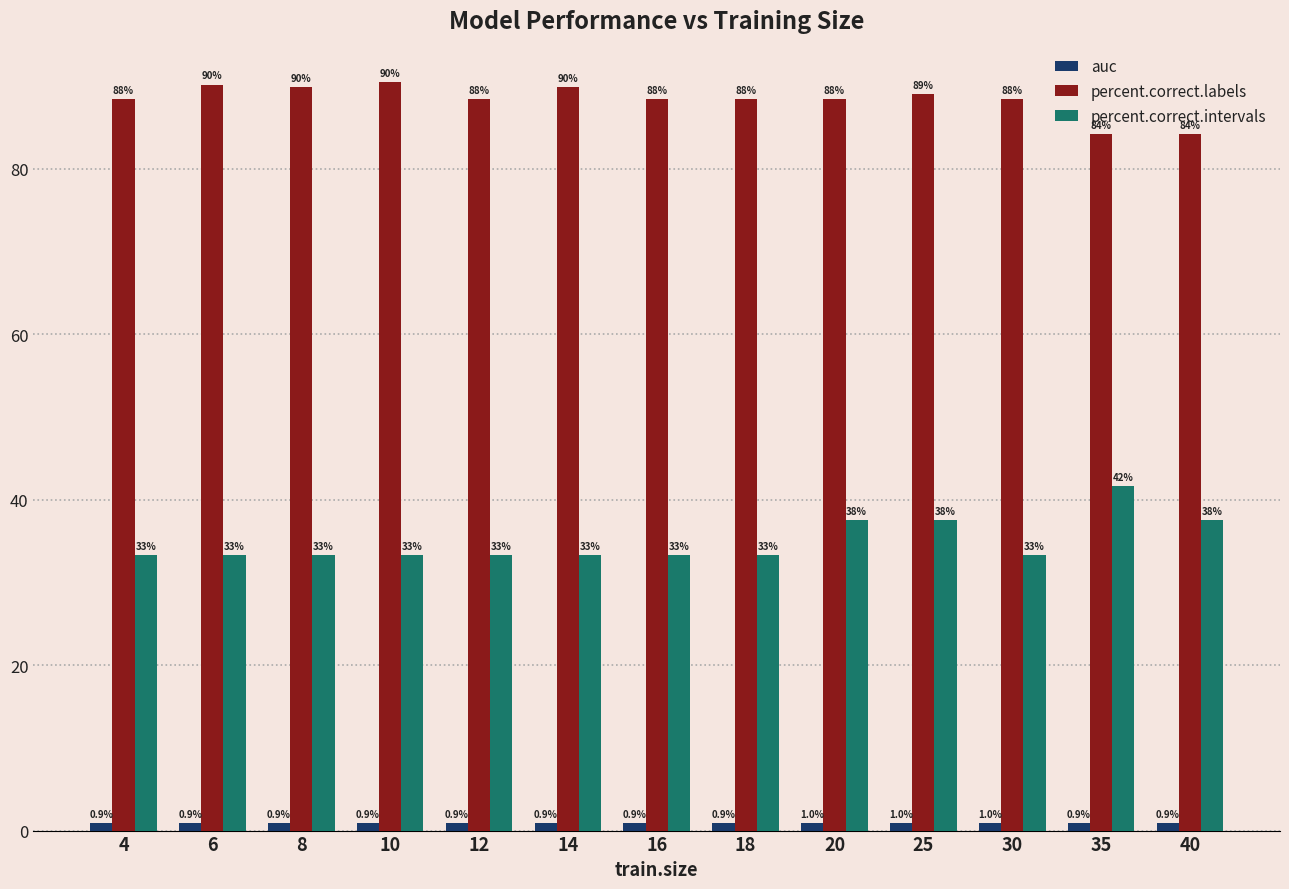

Rank the series by their maximum value, from highest to lowest.

percent.correct.labels, percent.correct.intervals, auc